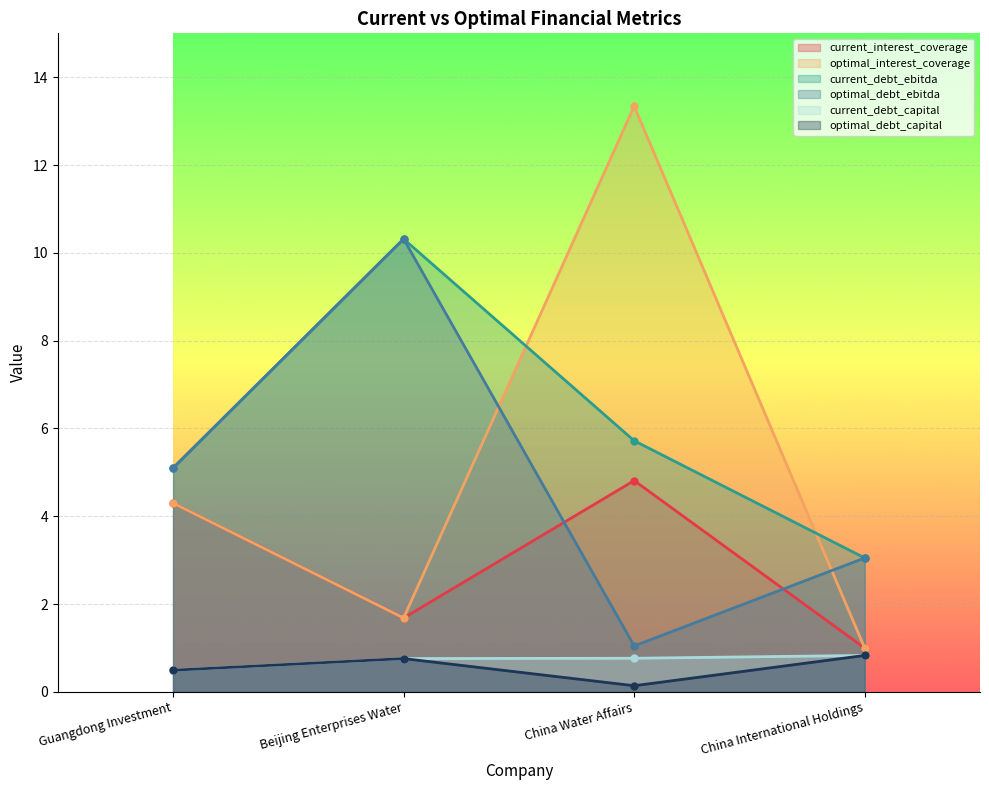

What are all the series names shown in the legend?

current_interest_coverage, optimal_interest_coverage, current_debt_ebitda, optimal_debt_ebitda, current_debt_capital, optimal_debt_capital